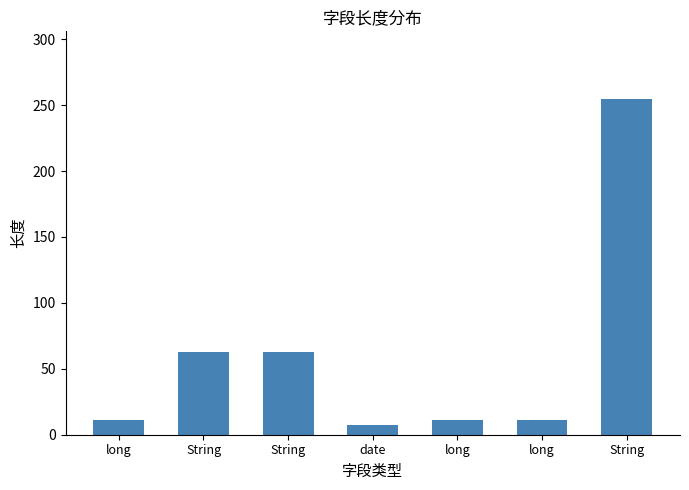

Reading right to left, list all the values displayed in this chart.

255	11	11	7	63	63	11